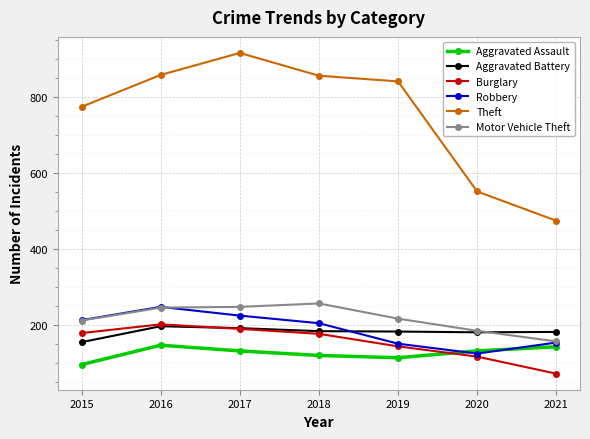

The Burglary series shows 176 at 2018. True or false?

True